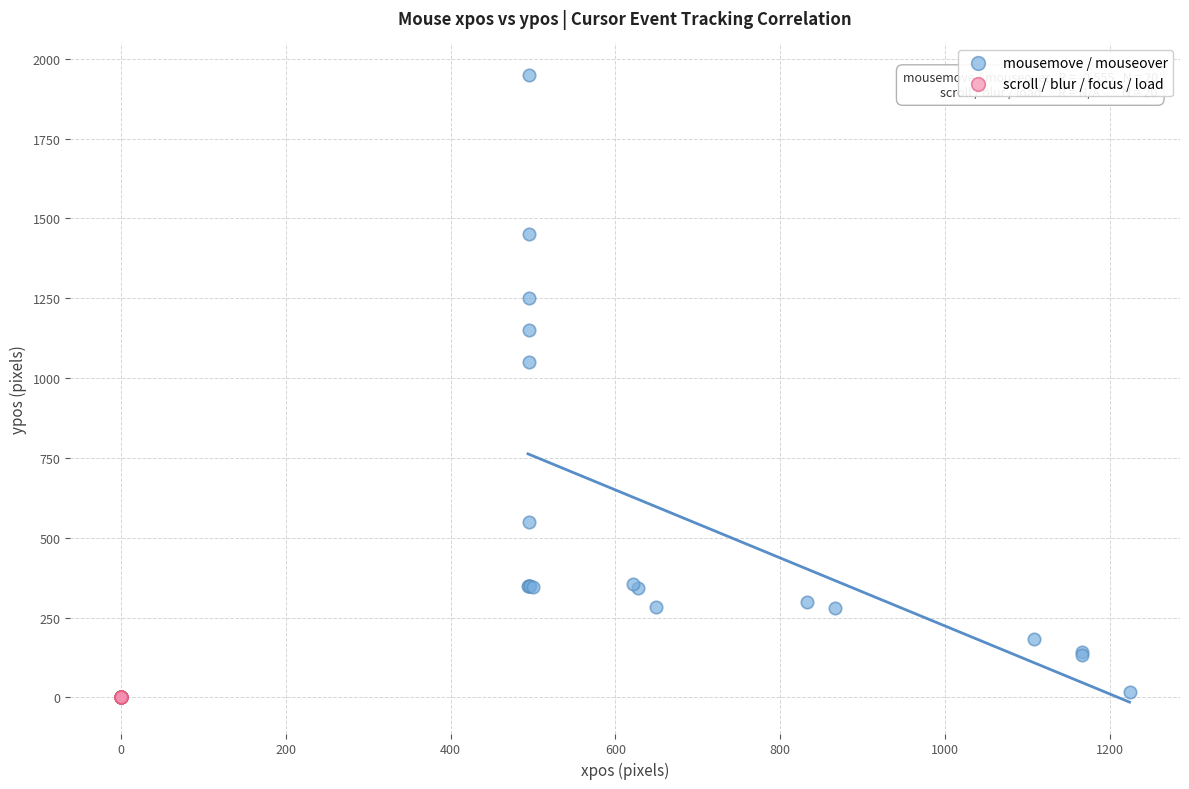

Which series contains the highest Y value?

mousemove / mouseover